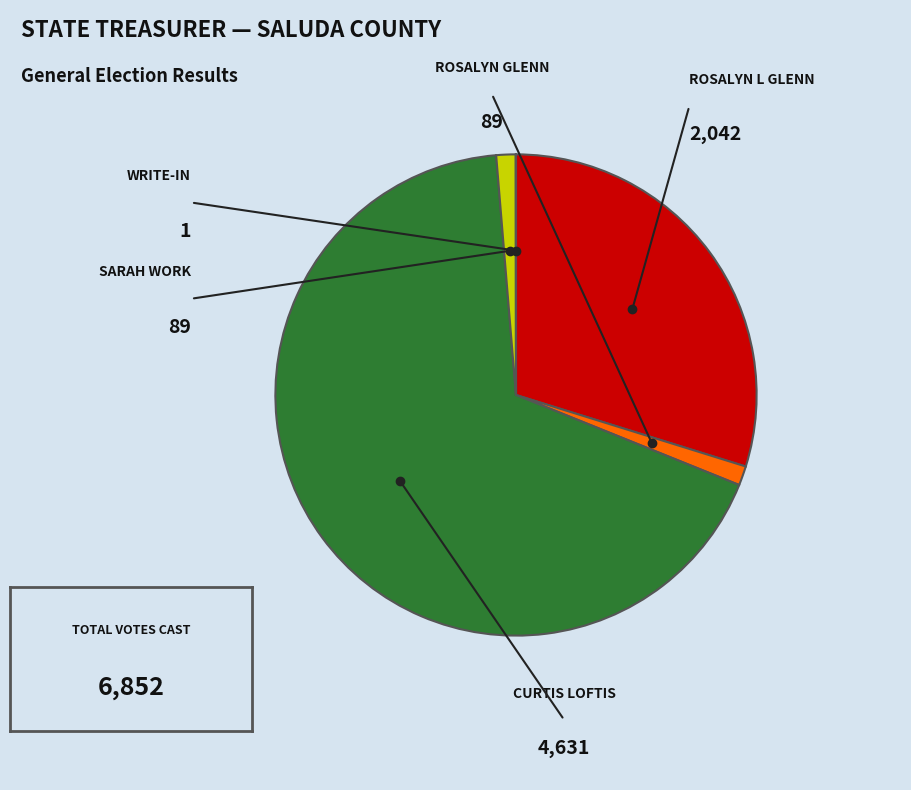

Is there a majority slice in this chart?

Yes